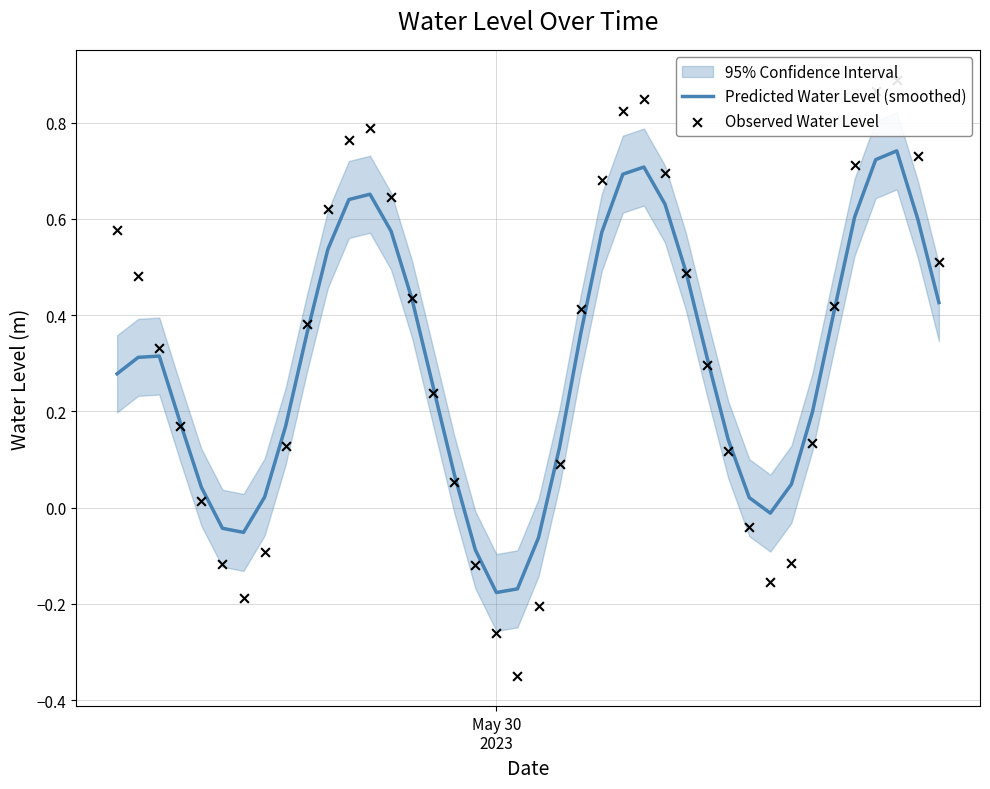

Which series contains the lowest Y value?

Observed Water Level